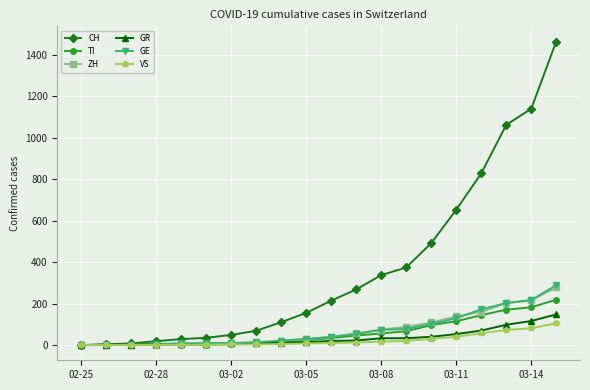

Which series has the largest total across all categories?

CH